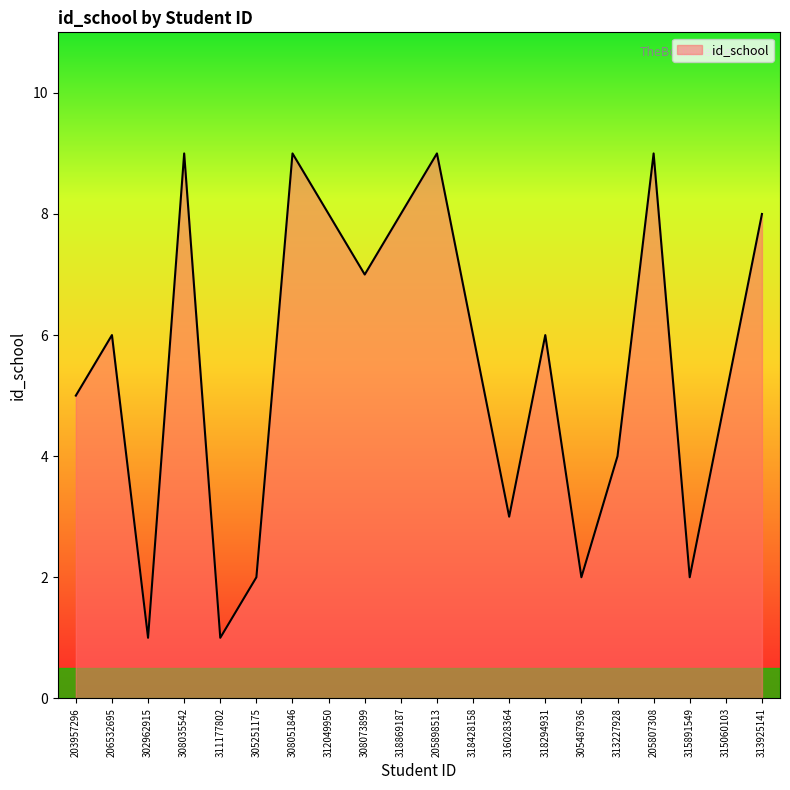

Which has a higher value, 315891549 or 206532695?

206532695